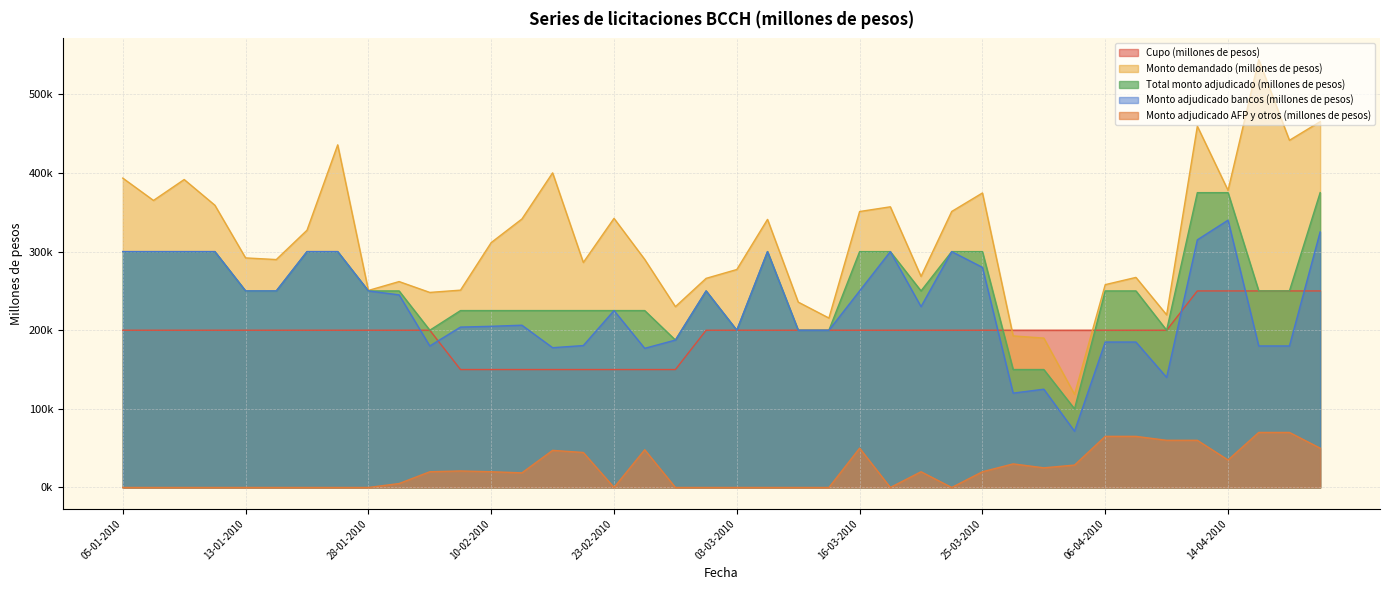

What is the total value across all series at 19-01-2010?

989910